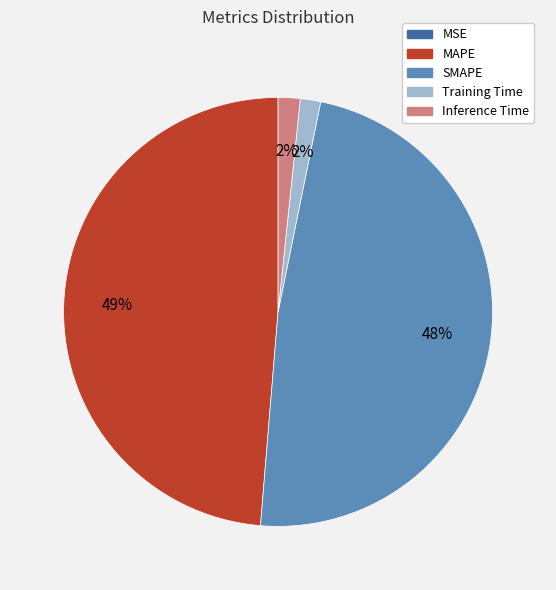

Between Training Time and SMAPE, which is larger?

SMAPE